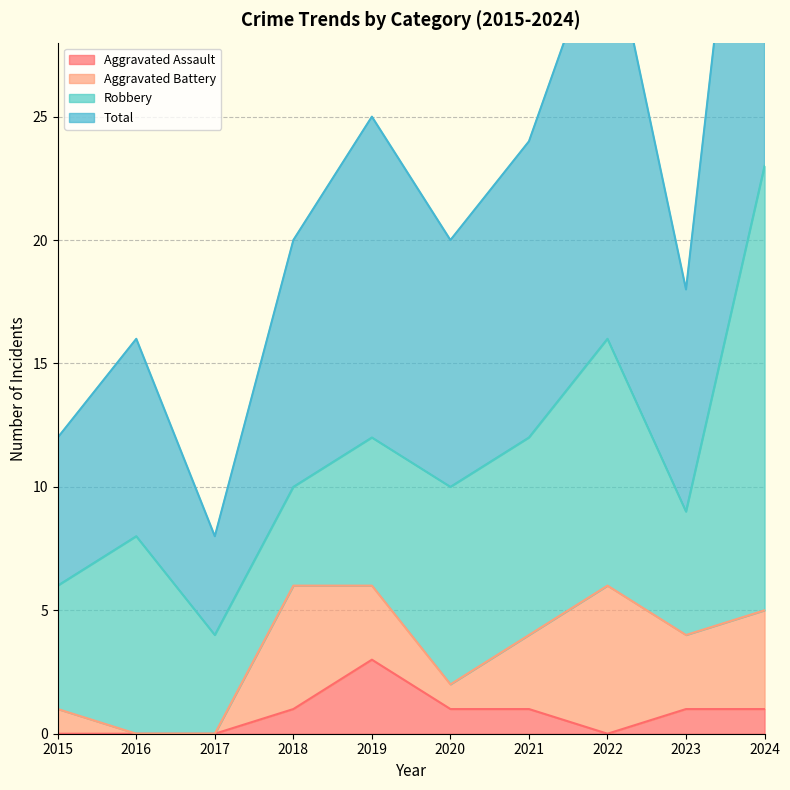

What is the average value of the Total series?

22